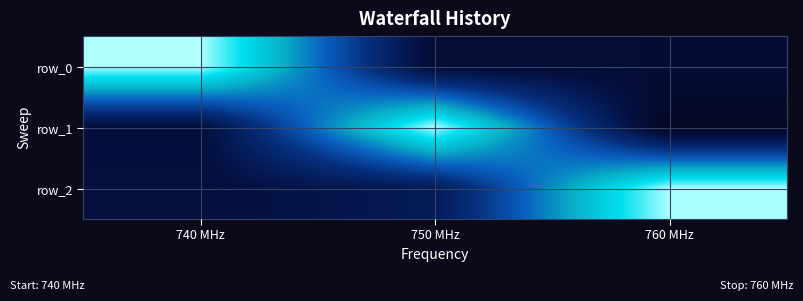

Reading left to right, list all the values displayed in this chart.

row_0: 1.0	-0.0	-0.0
row_1: 0.0	1.0	-0.1
row_2: 0.0	0.1	1.0